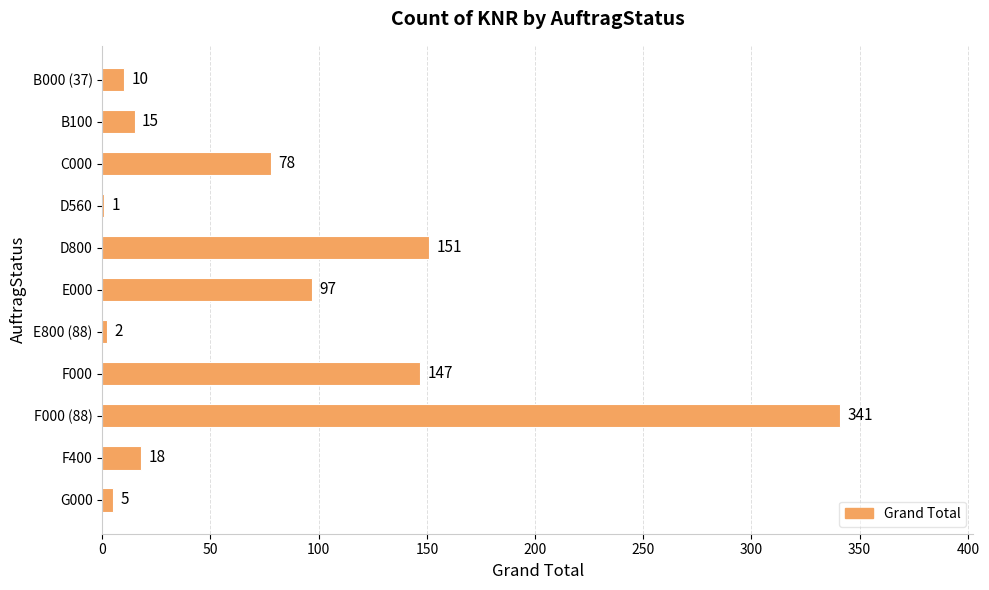

Is it true that the value at F000 is 147?

True